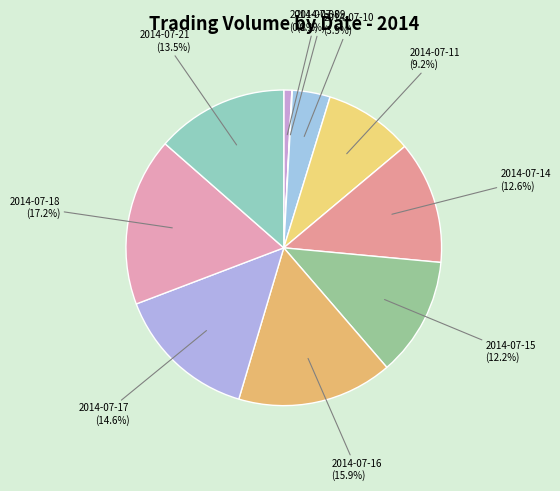

What is the total percentage of 2014-07-10 and 2014-07-08?

4.7%